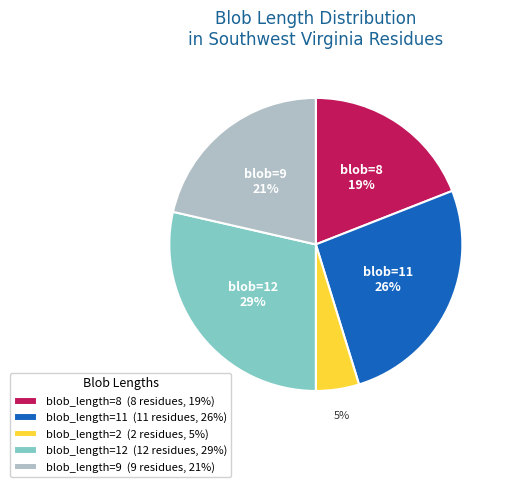

True or false: blob_length=11 (11 residues, 26%) accounts for 39% of the total.

False